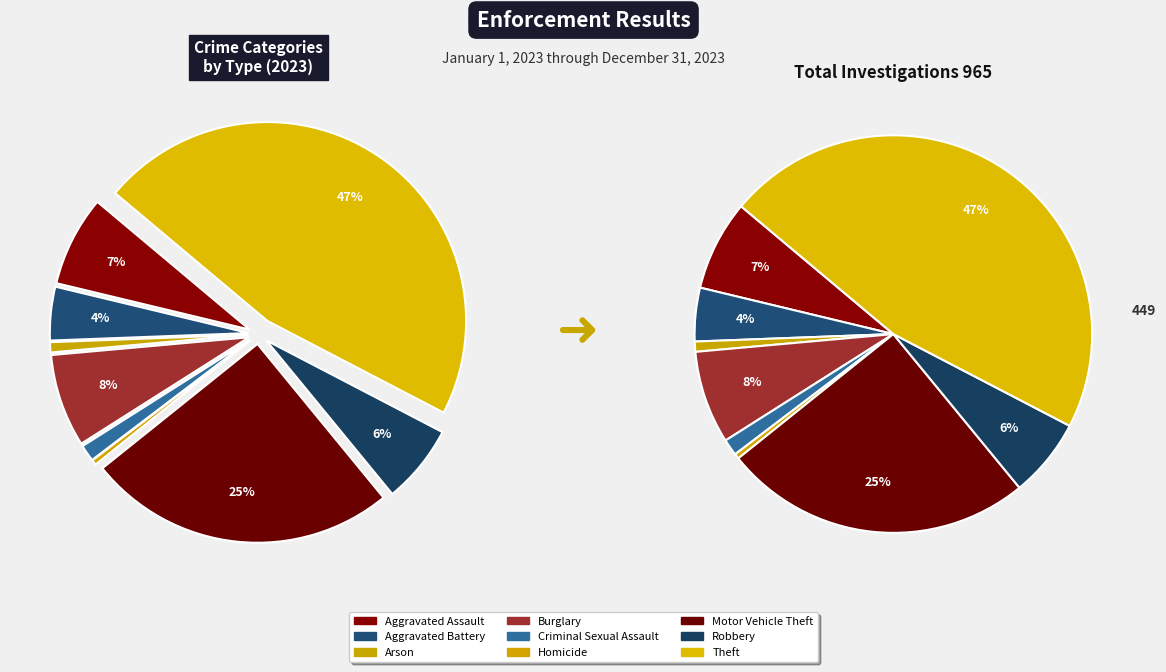

Which category has the biggest portion of the pie?

Theft